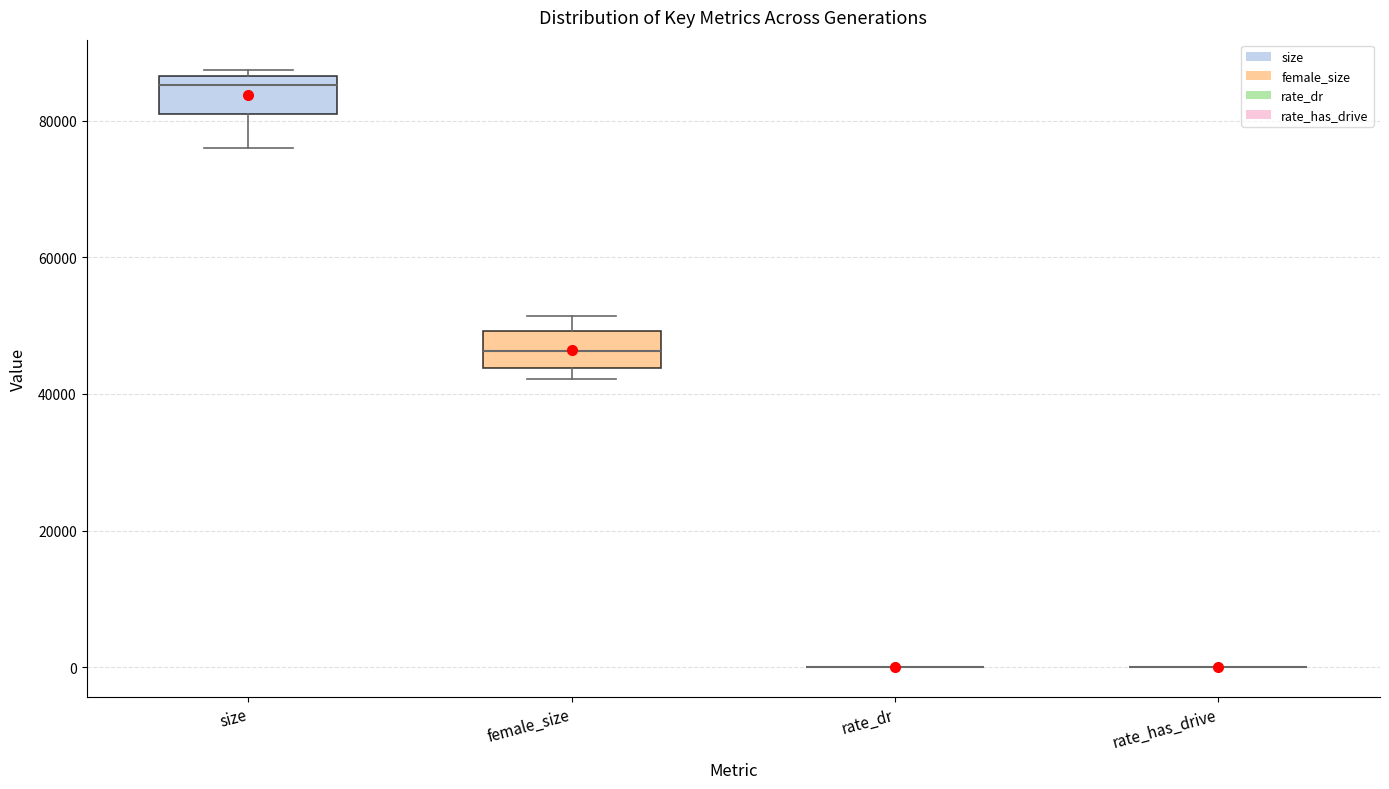

Reading left to right, transcribe this box plot: for each box, give where its median line is, the range the box spans, and where its two whiskers end, as read against the y-axis. The values are not printed on the chart, so give them approximately, as read against the axis.

size: median 86000 (just below the box's upper edge), box 82000 to 86000, whiskers 76000 to 88000
female_size: median 46000, box 44000 to 50000, whiskers 42000 to 52000
rate_dr: box collapsed to a line at 0, whiskers 0 to 0
rate_has_drive: box collapsed to a line at 0, whiskers 0 to 0